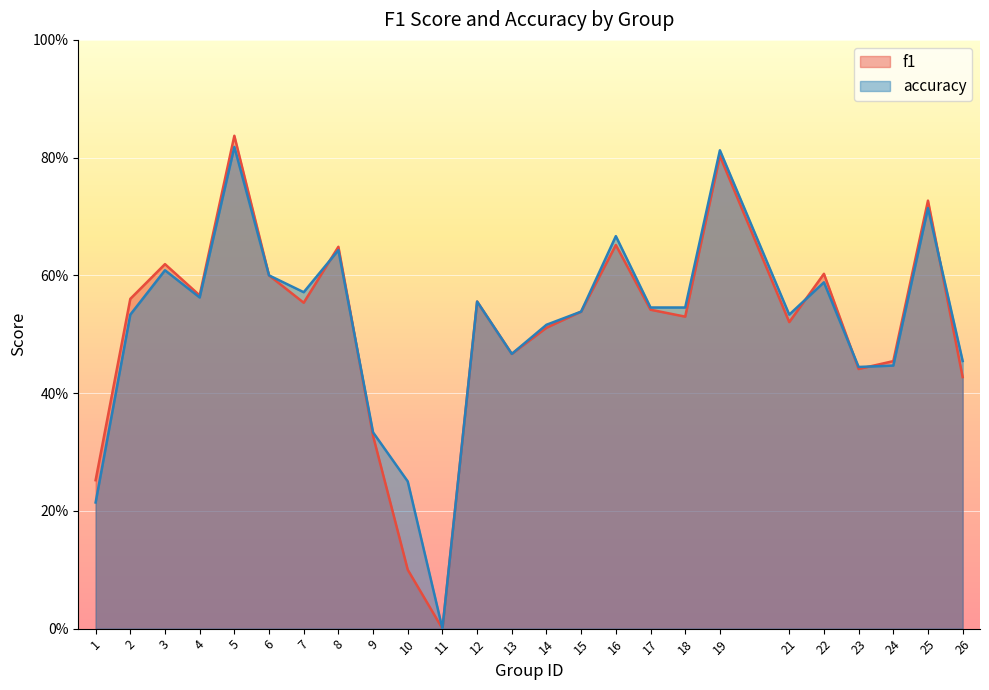

Which series has the largest range (max minus min)?

f1